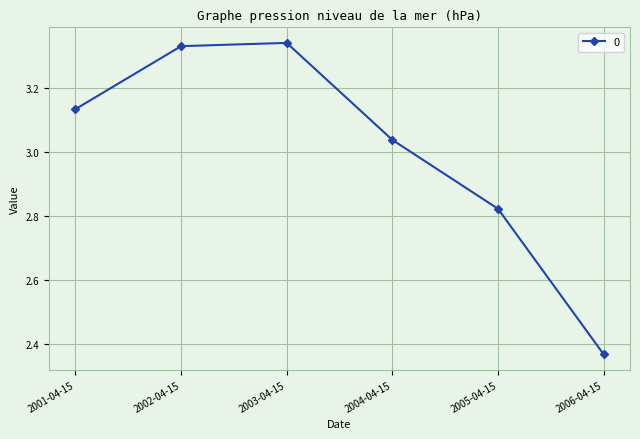

What is the change in value from 2002-04-15 to 2006-04-15?

-1.0